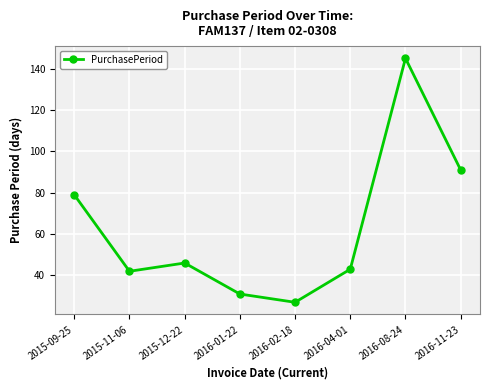

What is the value of the 4th point from the left?

31